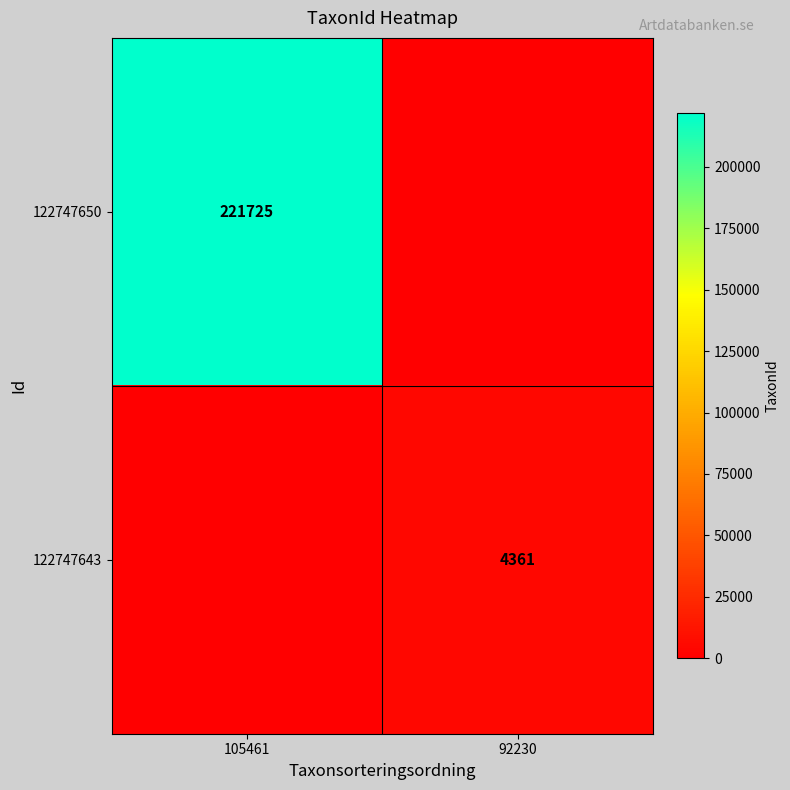

True or false: 122747643 has a value of 7834 at 92230.

False